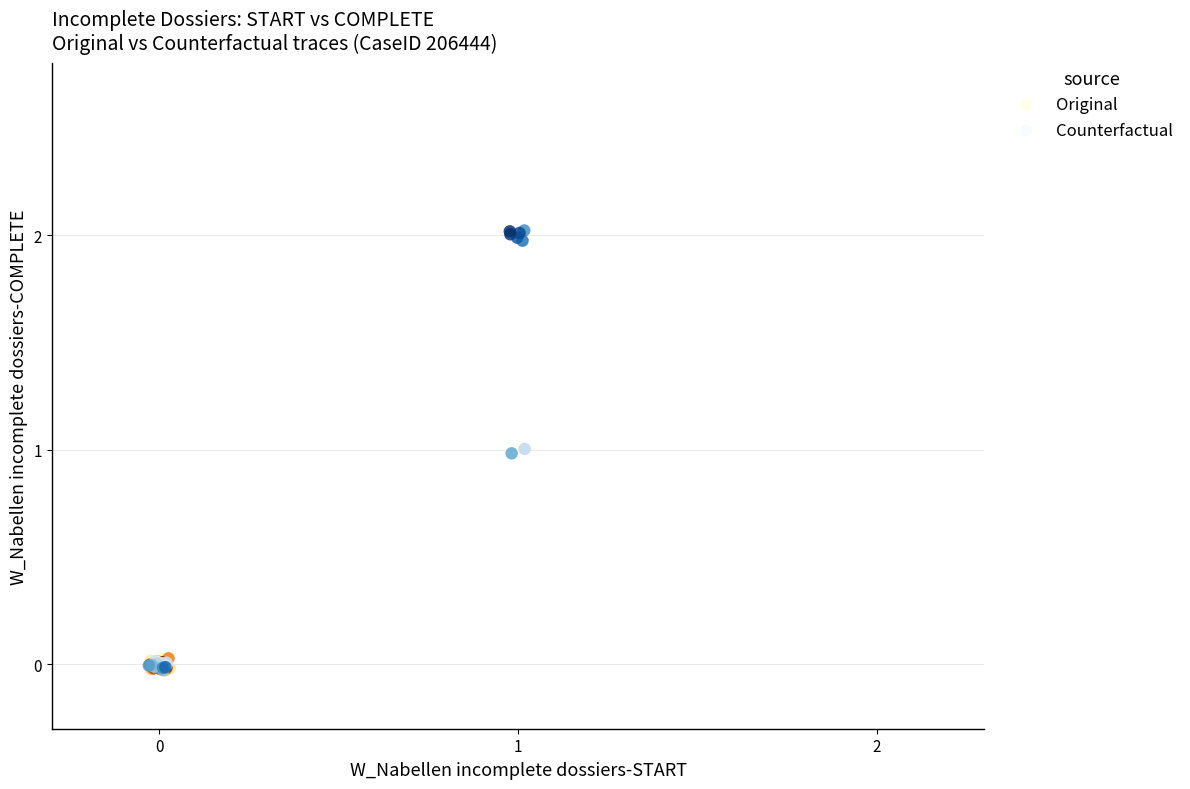

Which series has the widest spread of Y values?

Counterfactual